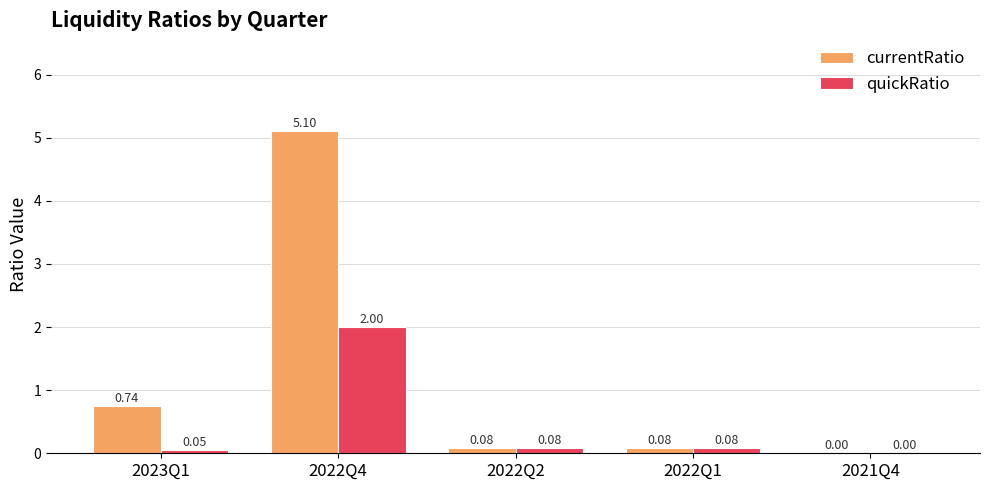

Between 2022Q4 and 2022Q2, which series saw the biggest shift?

currentRatio